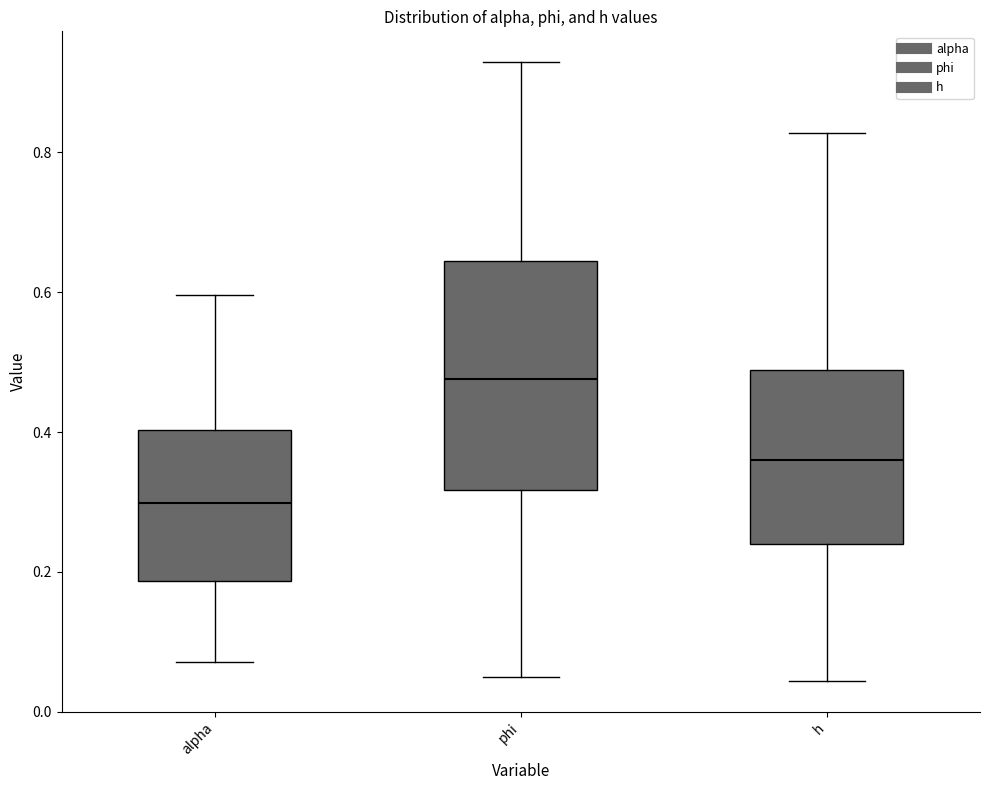

Which box's median line is the highest?

phi